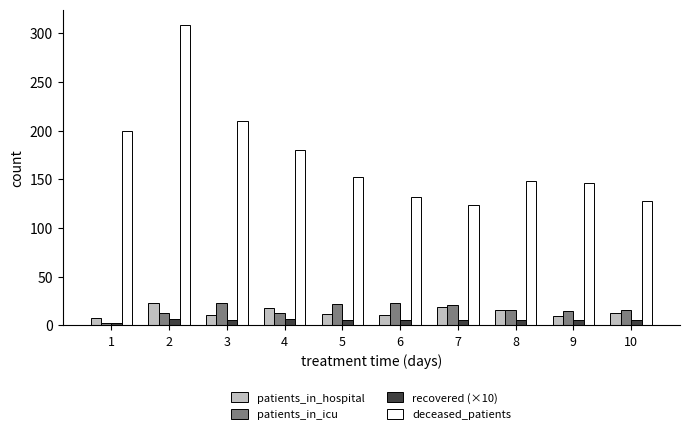

What is the minimum value for deceased_patients?

124.0